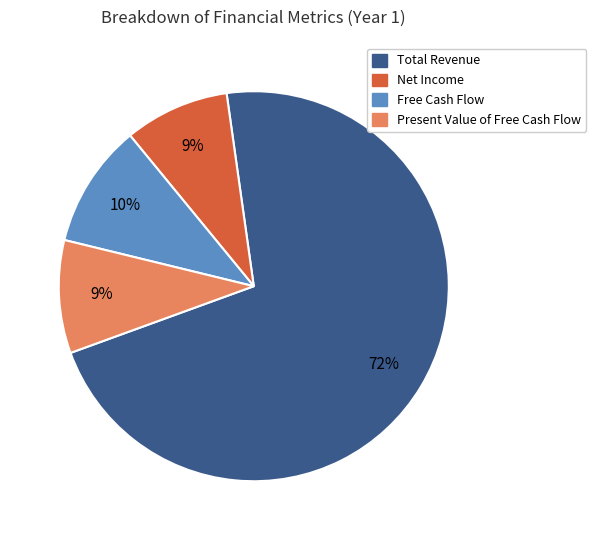

Between Net Income and Free Cash Flow, which is larger?

Free Cash Flow